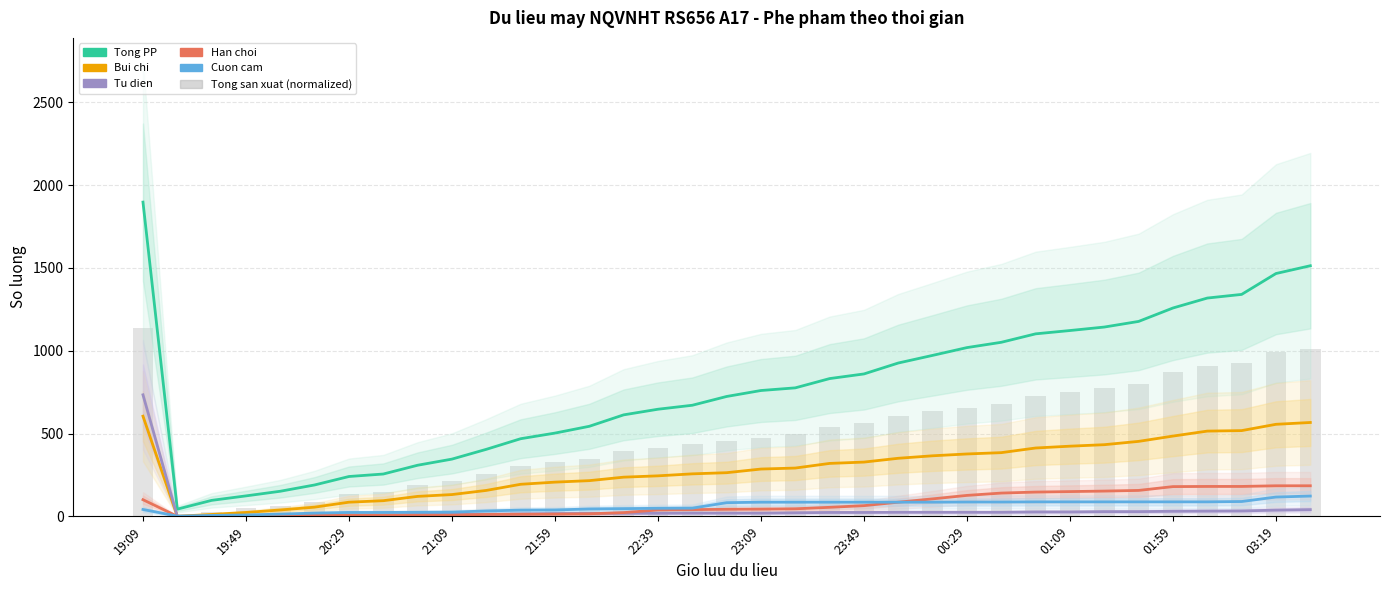

What is the sum of all Tu dien values?

1402.0